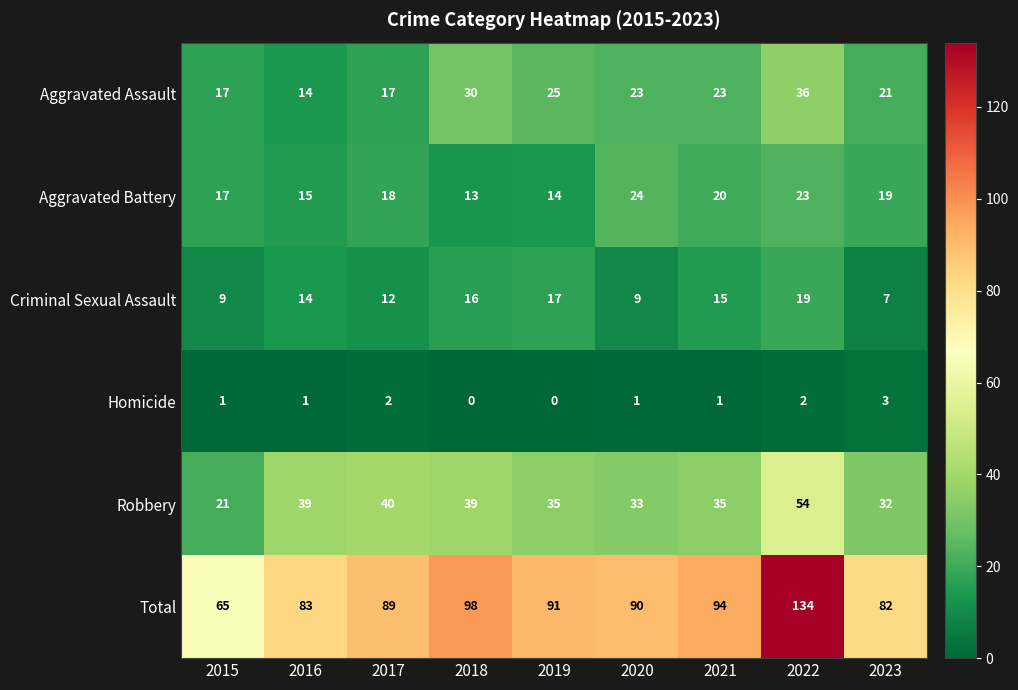

What is the sum of the Homicide values at 2022 and 2020?

3